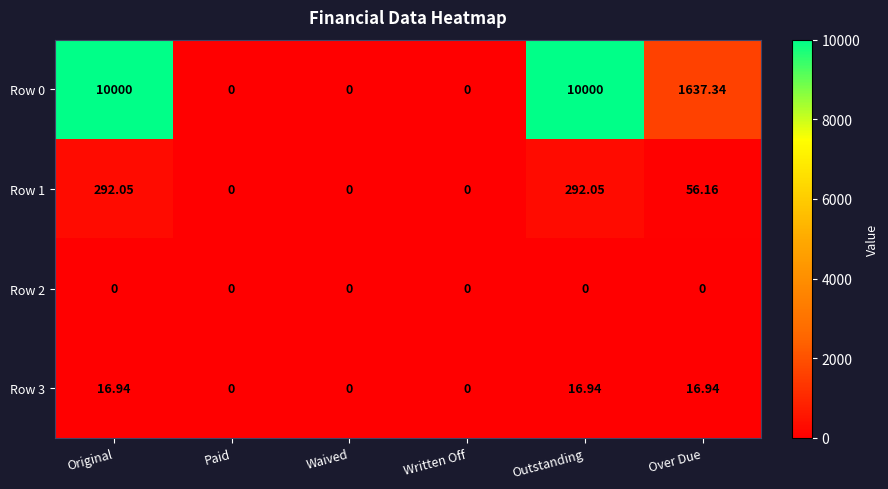

Is the value of Row 0 at Original greater than the value of Row 2 at Outstanding?

Yes